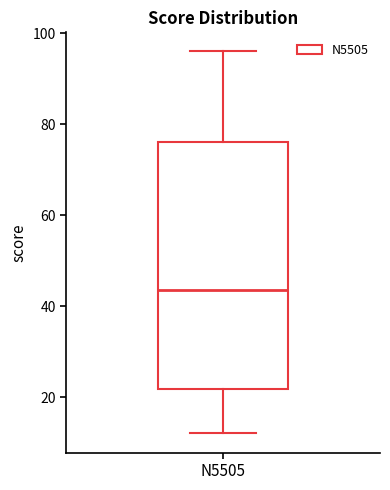

Transcribe this box plot: give where the median line is, the range the box spans, and where the two whiskers end, as read against the y-axis. The values are not printed on the chart, so give them approximately, as read against the axis.

median 44, box 22 to 76, whiskers 12 to 96